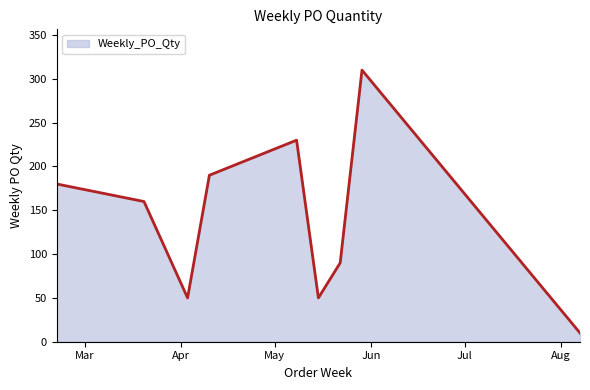

Does the chart display data point markers on the line(s)?

No